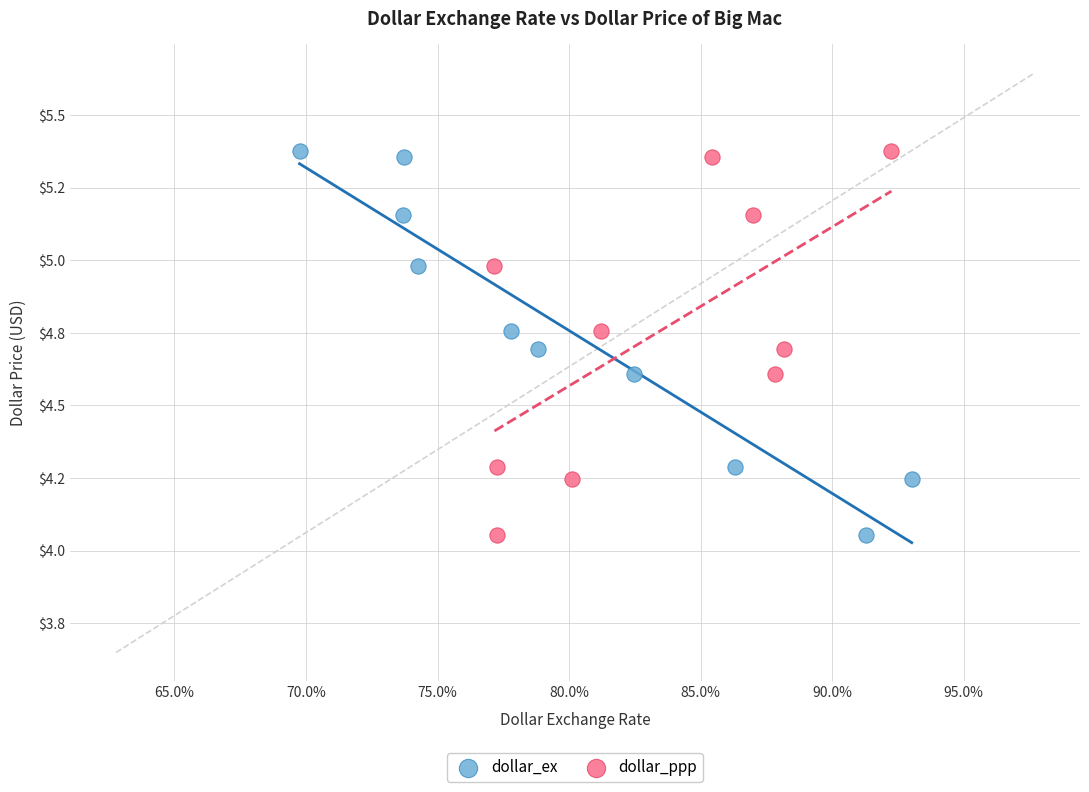

What are all the series names shown in the legend?

dollar_ex, dollar_ppp